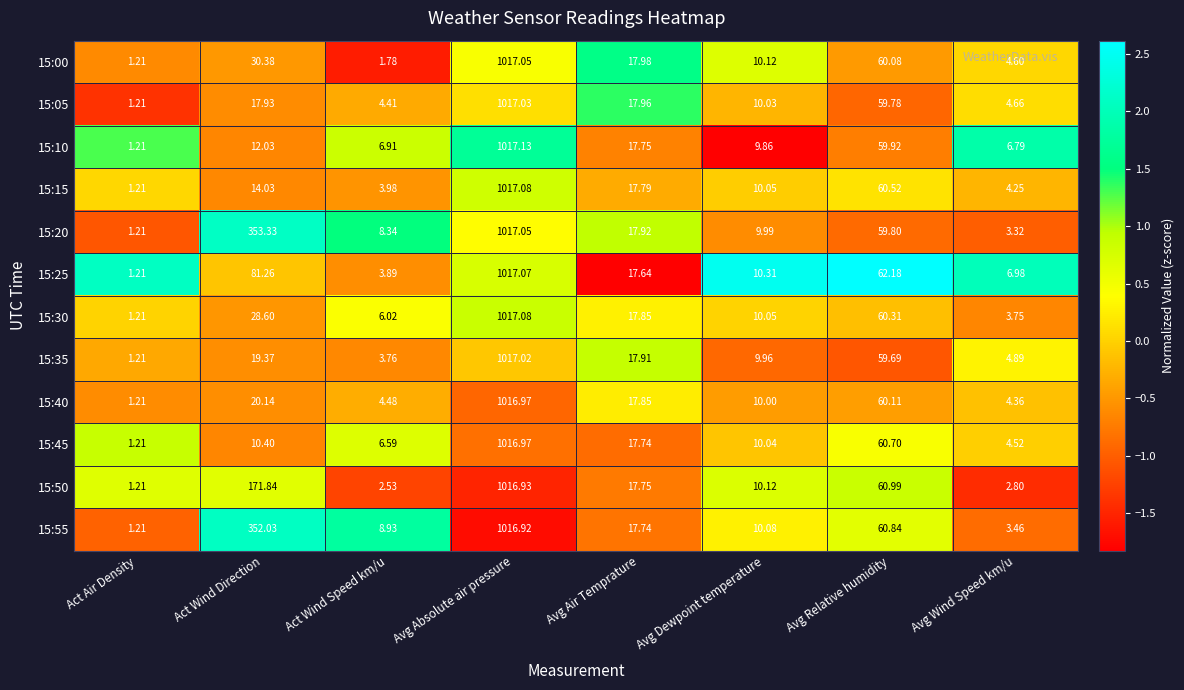

List the labels in order of 15:20 value, smallest first.

Act Air Density, Avg Wind Speed km/u, Act Wind Speed km/u, Avg Dewpoint temperature, Avg Air Temprature, Avg Relative humidity, Act Wind Direction, Avg Absolute air pressure